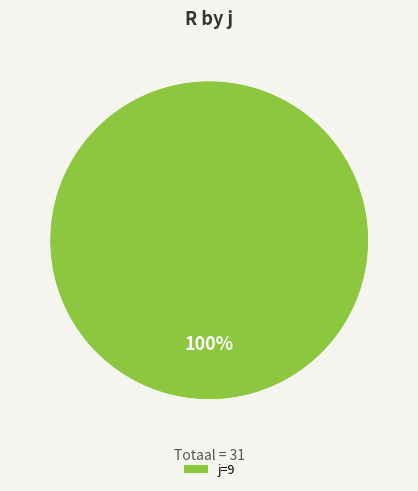

What is the majority slice?

j=9